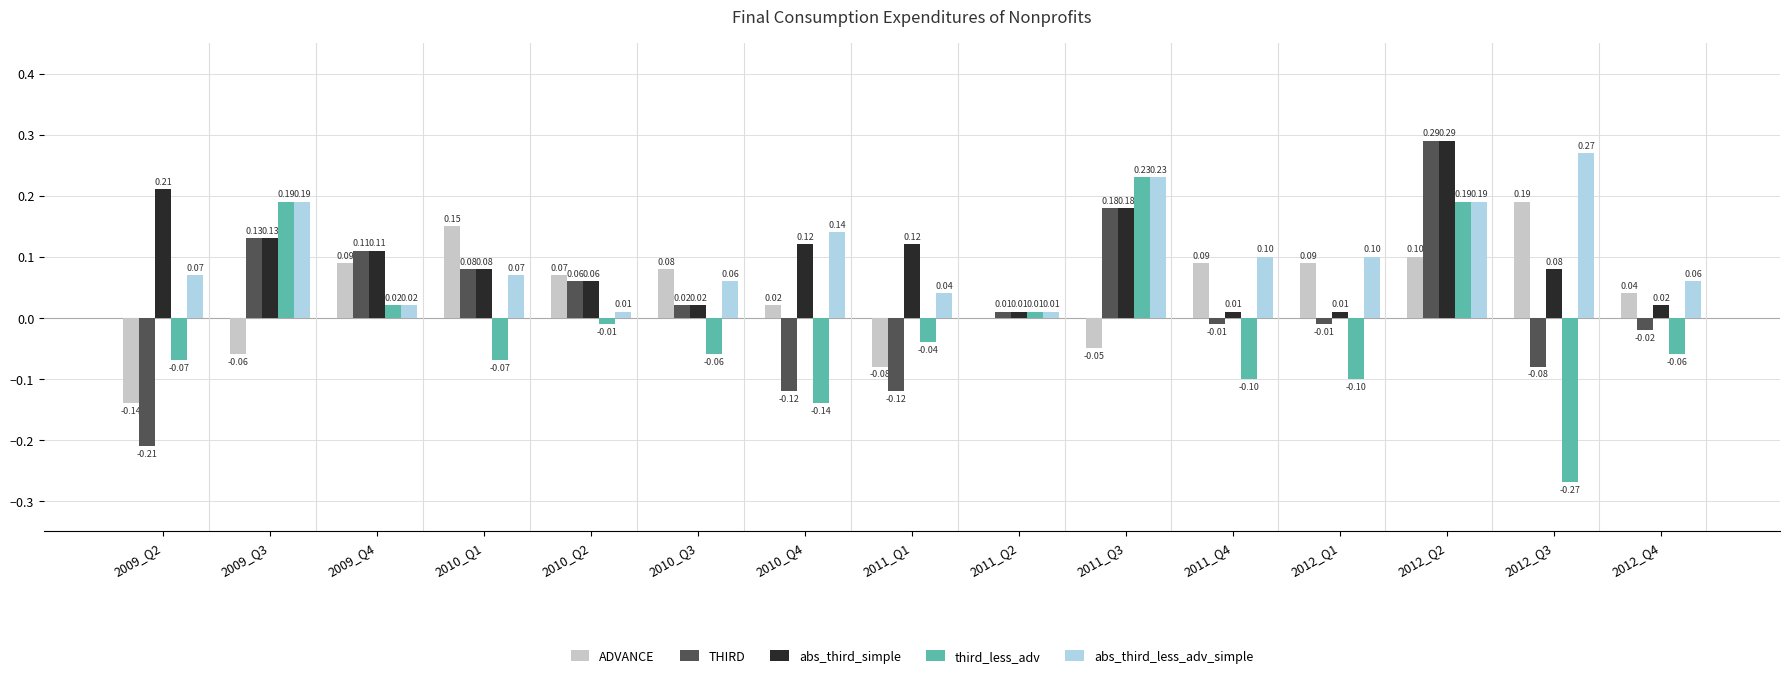

Between 2010_Q3 and 2011_Q2, which series saw the biggest shift?

ADVANCE